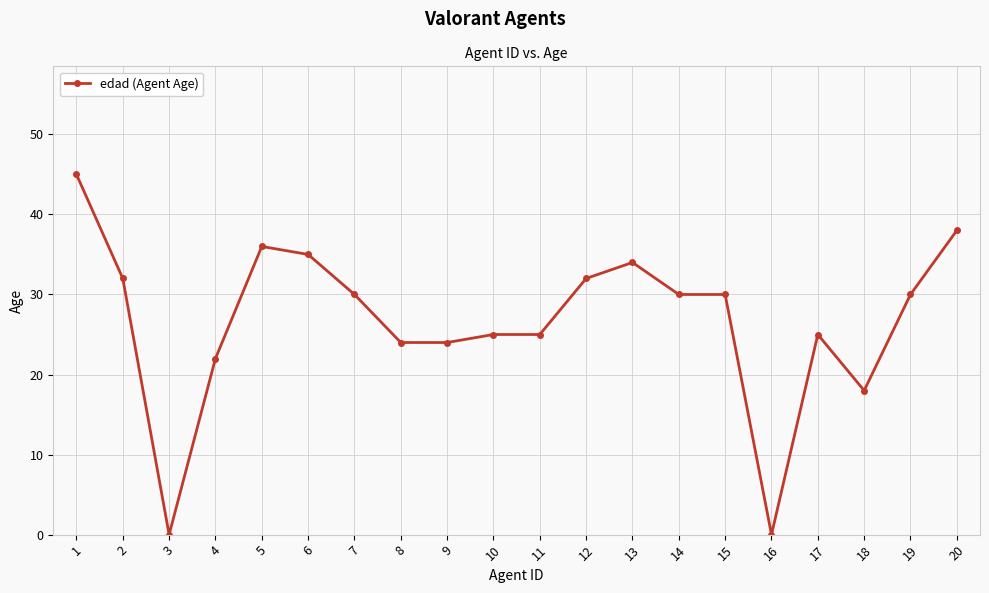

Between 14 and 17, which is larger?

14